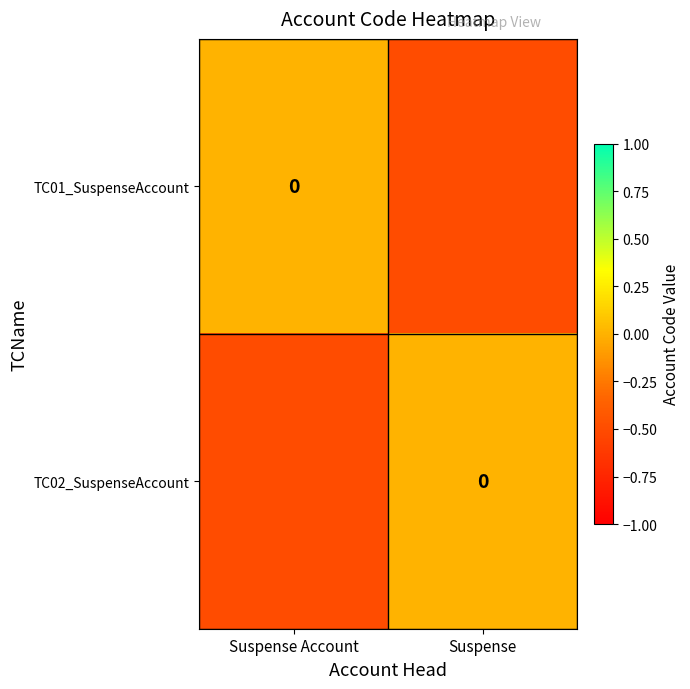

Which series has the largest total across all categories?

TC01_SuspenseAccount